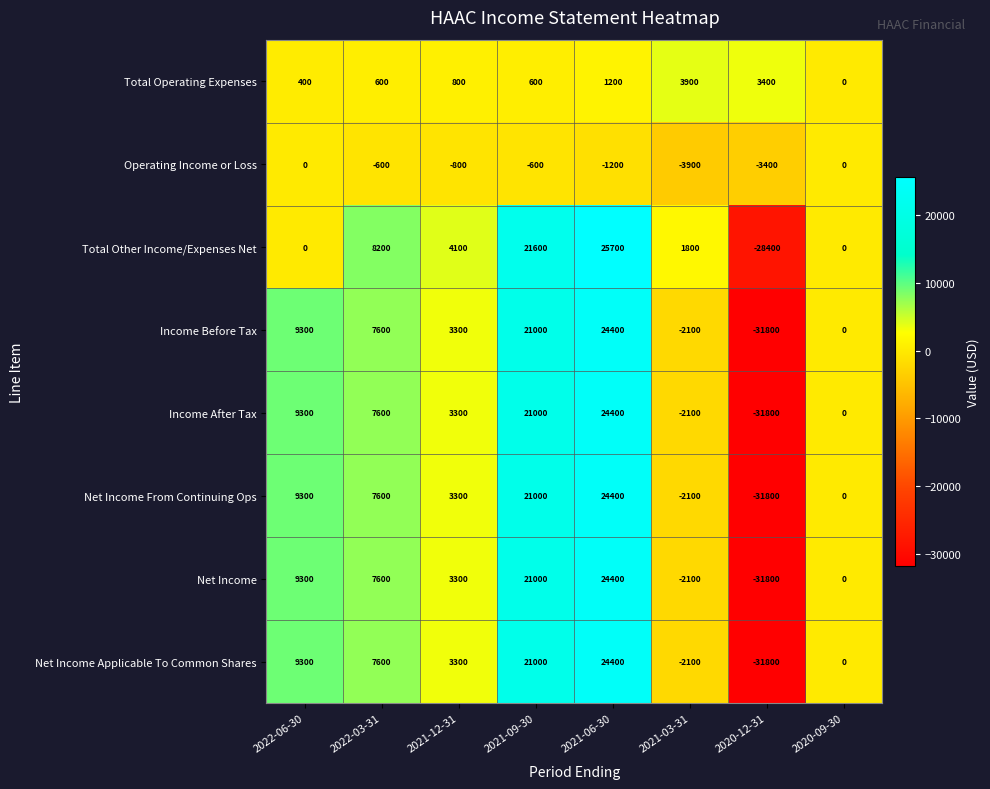

What is the minimum value shown in the chart?

-31800